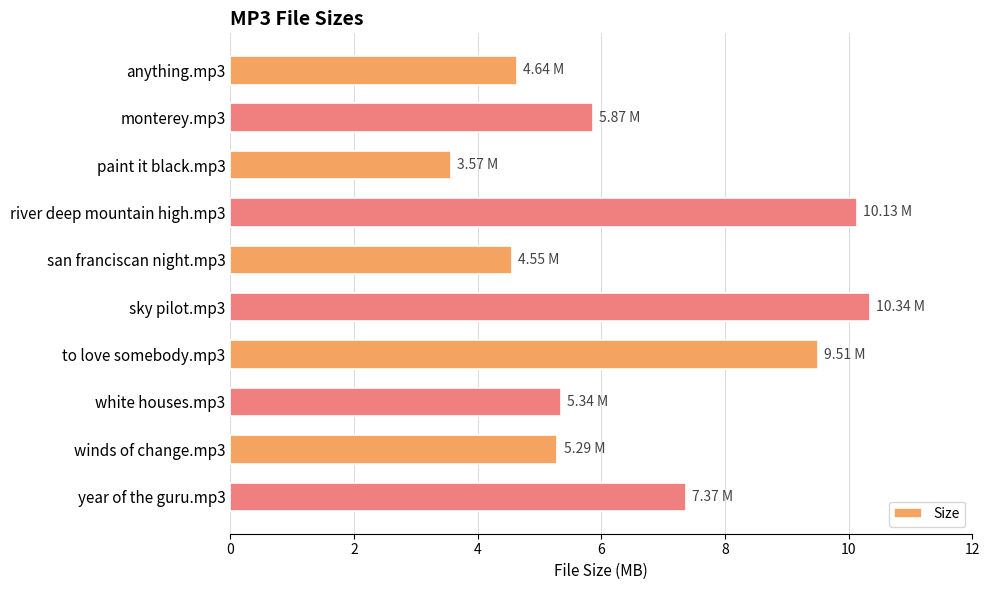

Which has a higher value, monterey.mp3 or river deep mountain high.mp3?

river deep mountain high.mp3